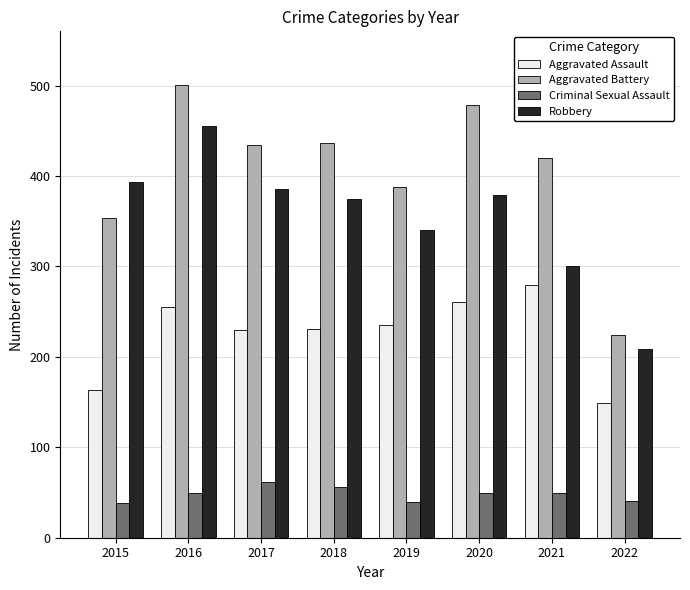

List the series in order of their peak value, lowest first.

Criminal Sexual Assault, Aggravated Assault, Robbery, Aggravated Battery